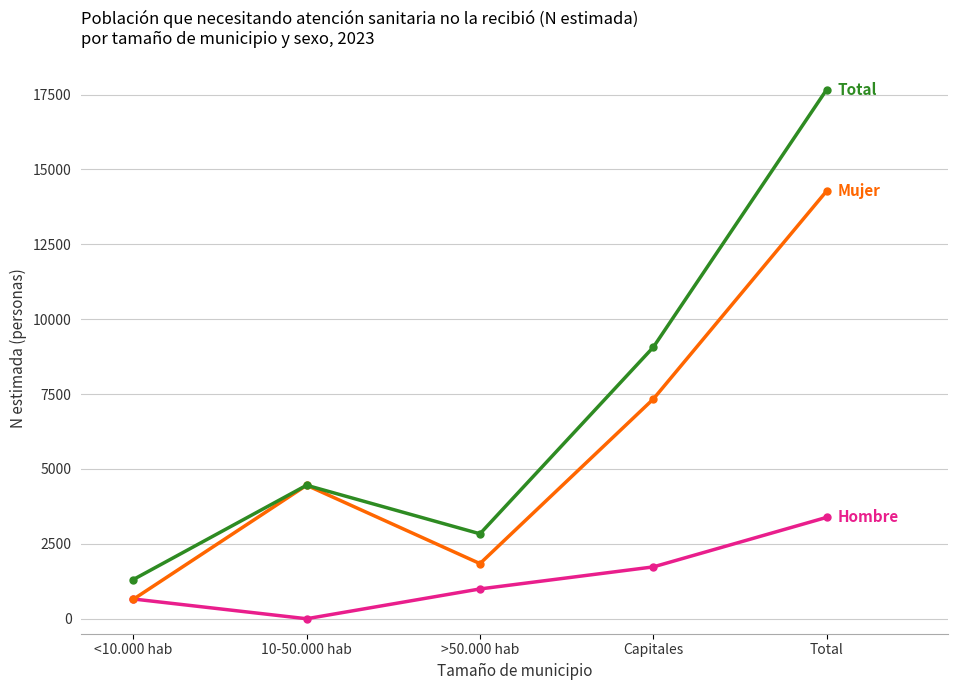

What is the spread (max minus min) of values at Capitales?

7335